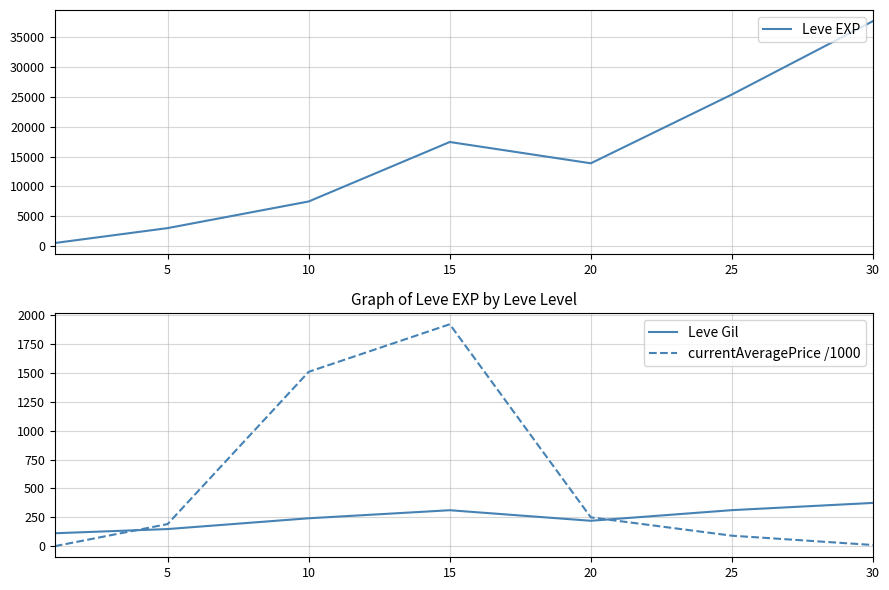

Where is currentAveragePrice /1000 nearest to the value 960?

10